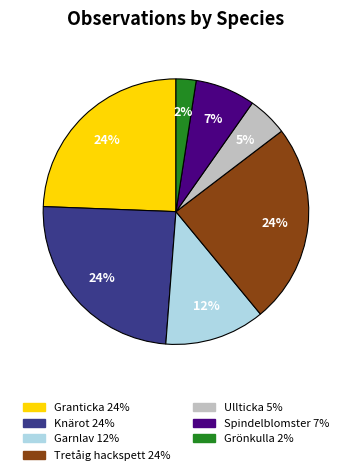

To the nearest percent, what is the combined percentage of Granticka and Tretåig hackspett?

49%